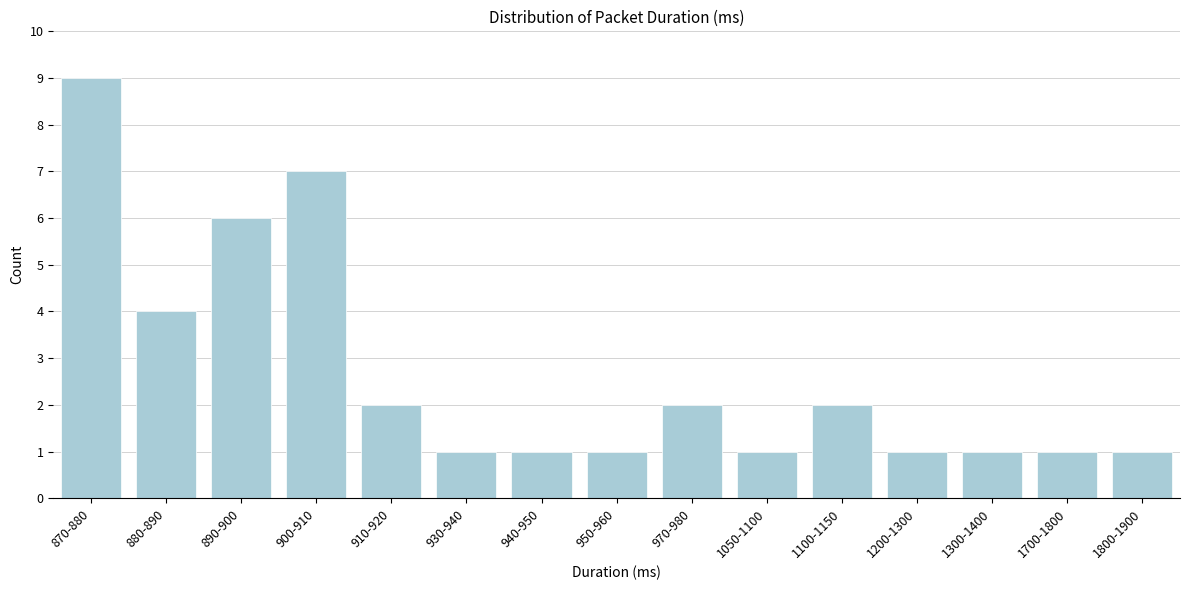

Reading left to right, what are all the values shown in this chart?

9	4	6	7	2	1	1	1	2	1	2	1	1	1	1